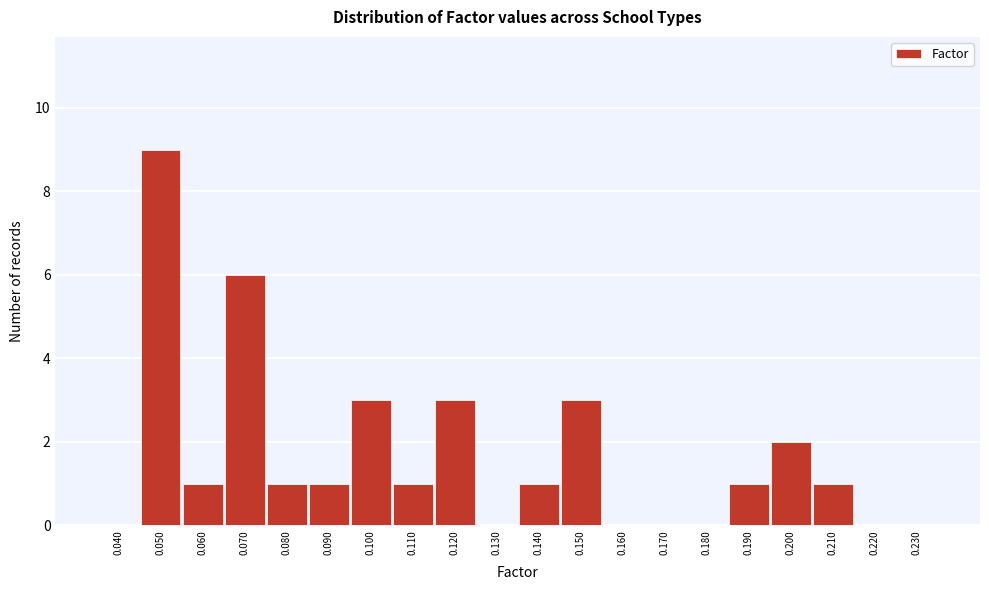

Reading right to left, what are all the values shown in this chart?

0.230=0	0.220=0	0.210=1	0.200=2	0.190=1	0.180=0	0.170=0	0.160=0	0.150=3	0.140=1	0.130=0	0.120=3	0.110=1	0.100=3	0.090=1	0.080=1	0.070=6	0.060=1	0.050=9	0.040=0